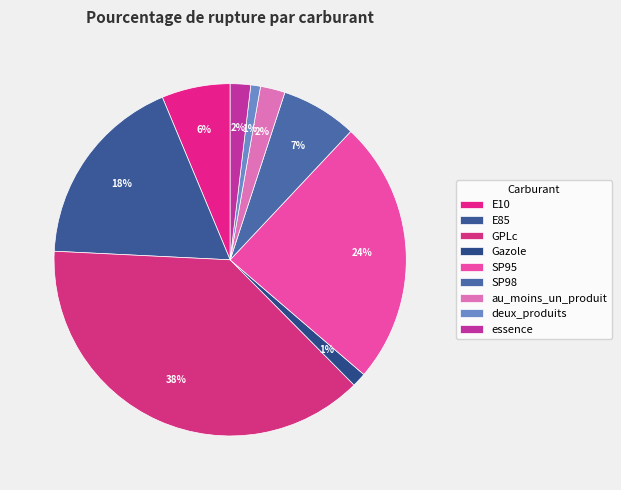

To the nearest percent, what is the difference between the largest and smallest slice percentages?

37%